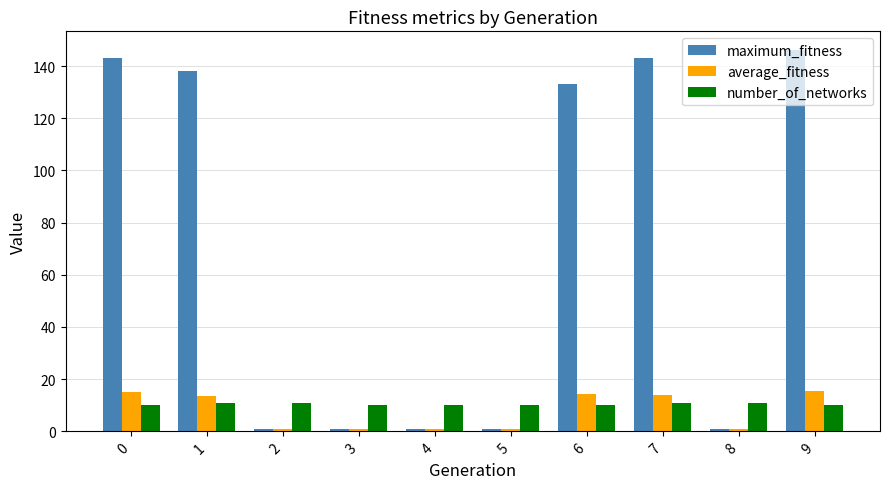

Which series has the largest total across all categories?

maximum_fitness